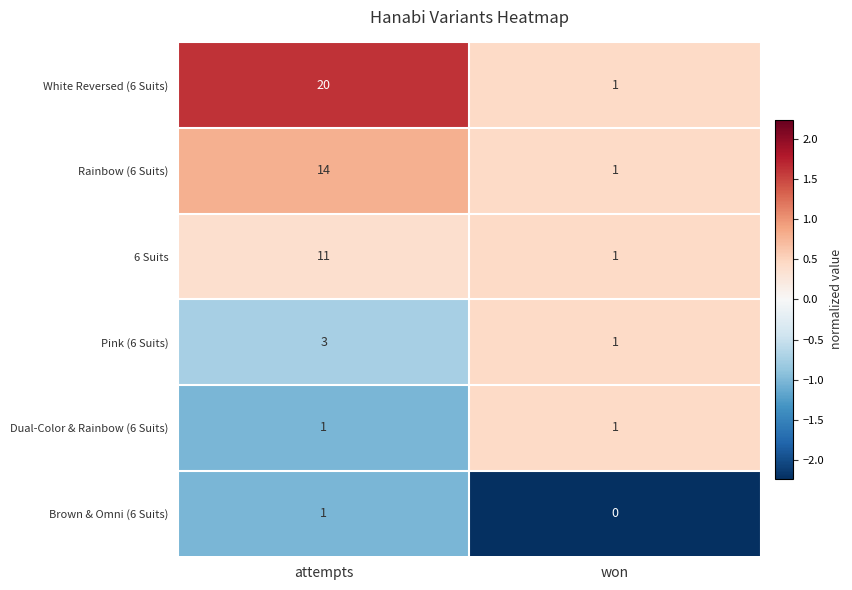

What is the smallest value displayed?

0